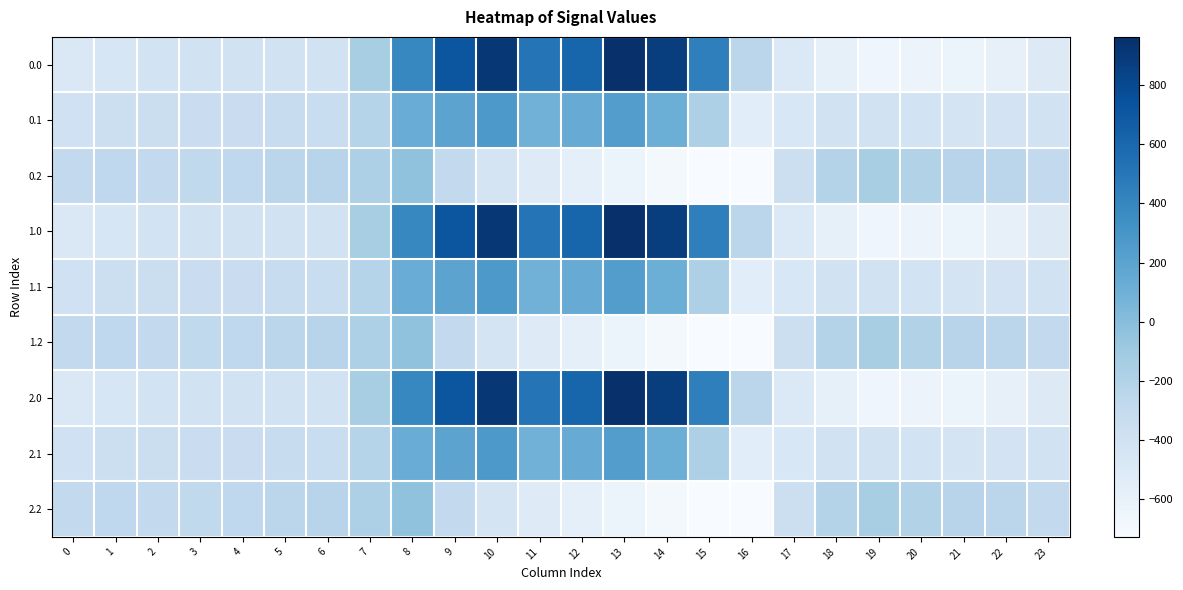

Reading left to right, transcribe all the data shown in this chart.

0.0: 0=-482.0	1=-449.5	2=-410.3	3=-404.4	4=-404.9	5=-403.8	6=-408.0	7=-150.1	8=395.3	9=716.9	10=916.2	11=516.0	12=619.4	13=962.7	14=870.3	15=443.0	16=-250.9	17=-494.8	18=-586.7	19=-649.2	20=-629.9	21=-638.4	22=-592.3	23=-511.3
0.1: 0=-384.6	1=-361.1	2=-347.9	3=-342.7	4=-339.6	5=-325.7	6=-332.2	7=-217.1	8=125.2	9=191.1	10=274.1	11=87.0	12=134.6	13=241.5	14=113.7	15=-173.1	16=-547.3	17=-466.6	18=-405.4	19=-400.2	20=-414.5	21=-432.4	22=-419.9	23=-399.4
0.2: 0=-287.1	1=-272.7	2=-285.5	3=-281.0	4=-274.4	5=-245.0	6=-228.8	7=-176.6	8=-35.3	9=-288.5	10=-423.5	11=-520.6	12=-571.2	13=-640.4	14=-687.4	15=-725.8	16=-726.6	17=-362.4	18=-210.0	19=-151.0	20=-199.2	21=-226.4	22=-247.4	23=-287.5
1.0: 0=-482.0	1=-449.5	2=-410.3	3=-404.4	4=-404.9	5=-403.8	6=-408.0	7=-150.1	8=395.3	9=716.9	10=916.2	11=516.0	12=619.4	13=962.7	14=870.3	15=443.0	16=-250.9	17=-494.8	18=-586.7	19=-649.2	20=-629.9	21=-638.4	22=-592.3	23=-511.3
1.1: 0=-384.6	1=-361.1	2=-347.9	3=-342.7	4=-339.6	5=-325.7	6=-332.2	7=-217.1	8=125.2	9=191.1	10=274.1	11=87.0	12=134.6	13=241.5	14=113.7	15=-173.1	16=-547.3	17=-466.6	18=-405.4	19=-400.2	20=-414.5	21=-432.4	22=-419.9	23=-399.4
1.2: 0=-287.1	1=-272.7	2=-285.5	3=-281.0	4=-274.4	5=-245.0	6=-228.8	7=-176.6	8=-35.3	9=-288.5	10=-423.5	11=-520.6	12=-571.2	13=-640.4	14=-687.4	15=-725.8	16=-726.6	17=-362.4	18=-210.0	19=-151.0	20=-199.2	21=-226.4	22=-247.4	23=-287.5
2.0: 0=-482.0	1=-449.5	2=-410.3	3=-404.4	4=-404.9	5=-403.8	6=-408.0	7=-150.1	8=395.3	9=716.9	10=916.2	11=516.0	12=619.4	13=962.7	14=870.3	15=443.0	16=-250.9	17=-494.8	18=-586.7	19=-649.2	20=-629.9	21=-638.4	22=-592.3	23=-511.3
2.1: 0=-384.6	1=-361.1	2=-347.9	3=-342.7	4=-339.6	5=-325.7	6=-332.2	7=-217.1	8=125.2	9=191.1	10=274.1	11=87.0	12=134.6	13=241.5	14=113.7	15=-173.1	16=-547.3	17=-466.6	18=-405.4	19=-400.2	20=-414.5	21=-432.4	22=-419.9	23=-399.4
2.2: 0=-287.1	1=-272.7	2=-285.5	3=-281.0	4=-274.4	5=-245.0	6=-228.8	7=-176.6	8=-35.3	9=-288.5	10=-423.5	11=-520.6	12=-571.2	13=-640.4	14=-687.4	15=-725.8	16=-726.6	17=-362.4	18=-210.0	19=-151.0	20=-199.2	21=-226.4	22=-247.4	23=-287.5